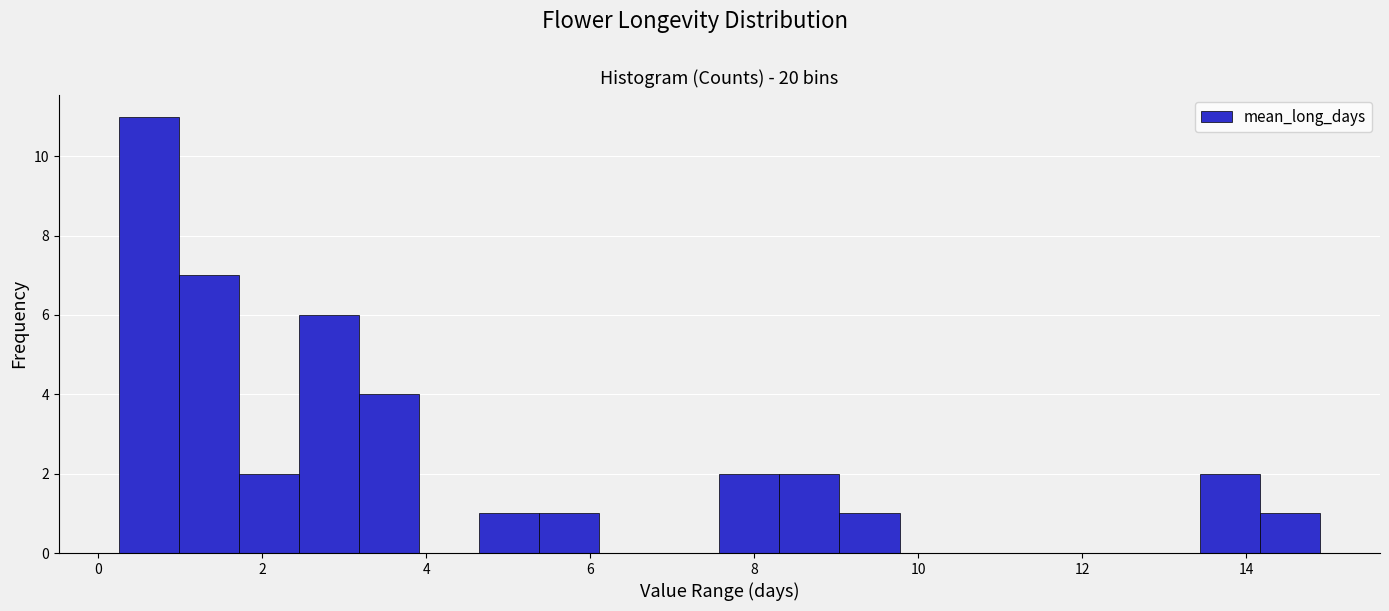

Around what value on the x-axis is the tallest bar? Give the approximate position of its centre, as read against the axis.

0.6